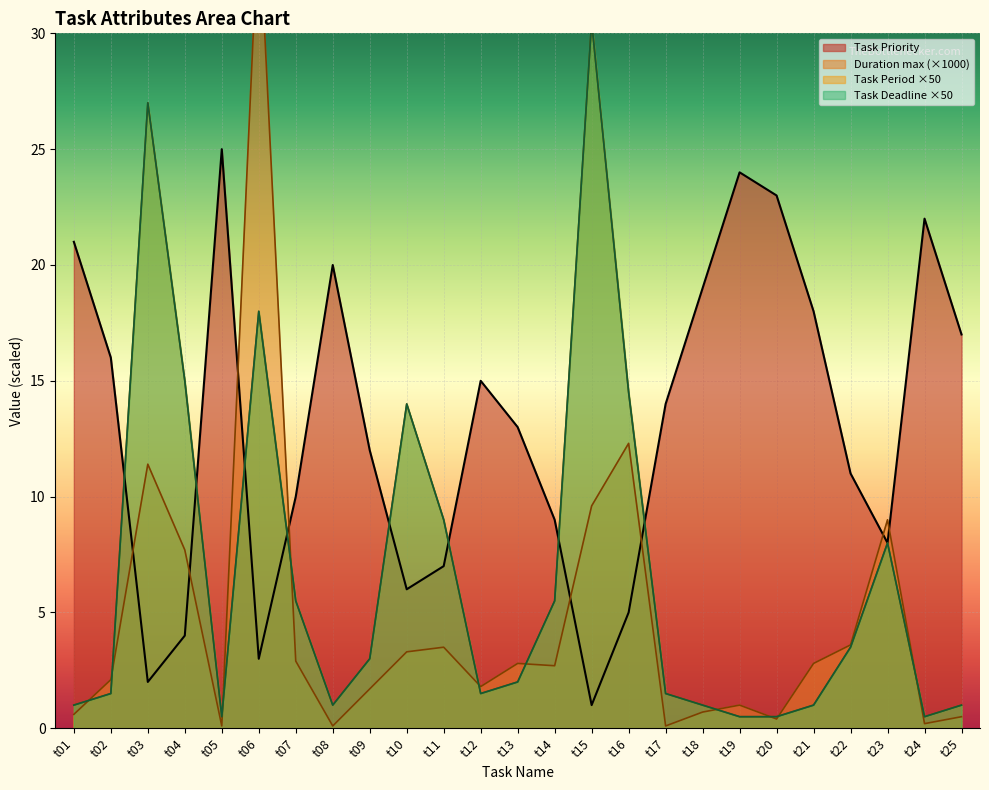

What value does the Task Deadline series have at t21?

1.0